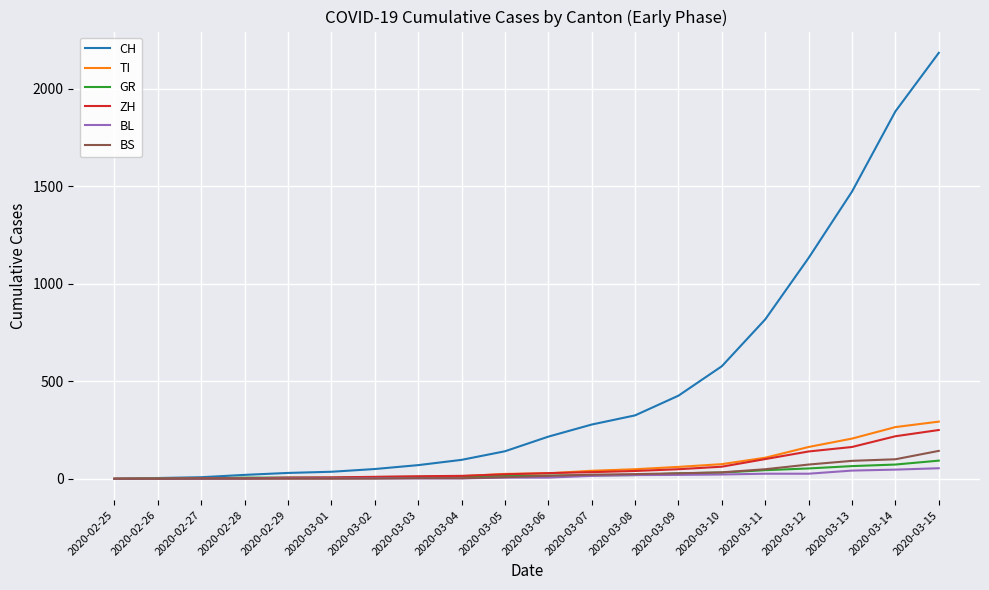

Count the number of categories in the chart.

20